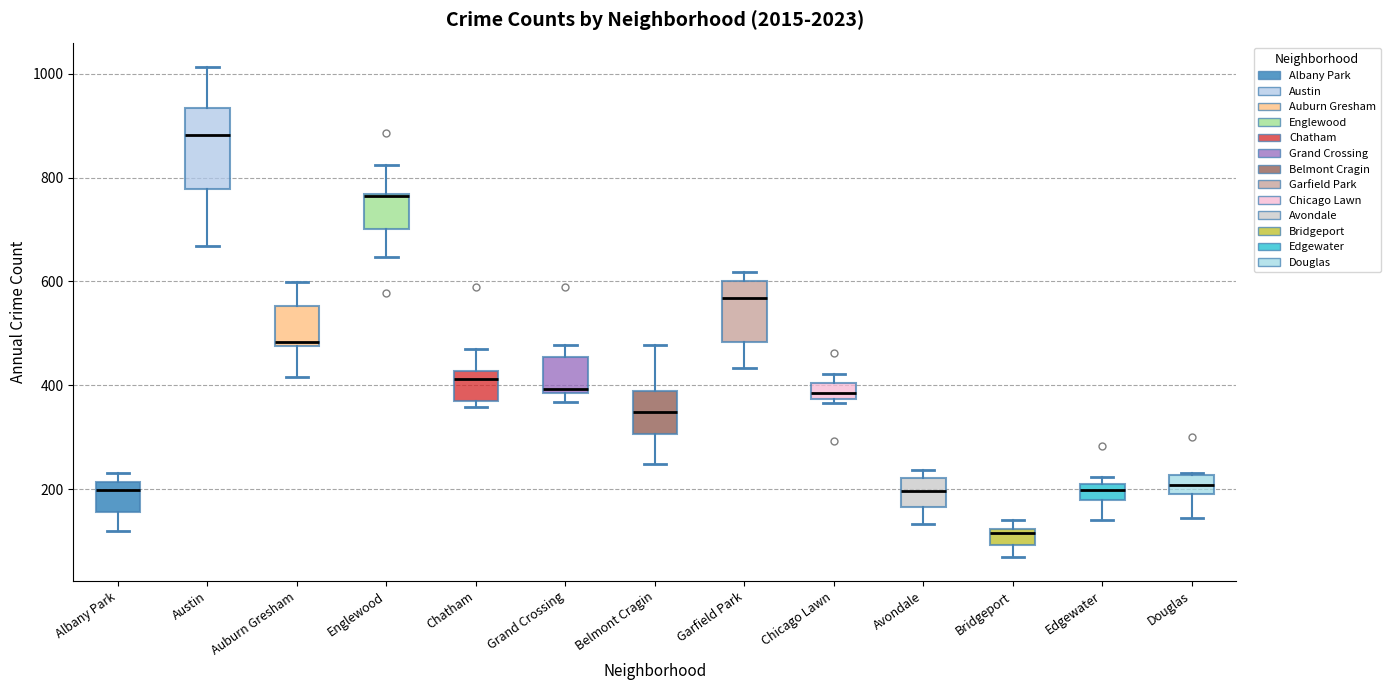

Reading left to right, read every box against the y-axis: the position of its median line, the range the box covers, and the ends of its whiskers. The values are not printed on the chart, so give them approximately, as read against the axis.

Albany Park: median 200, box 160 to 220, whiskers 120 to 240
Austin: median 880, box 780 to 940, whiskers 660 to 1020
Auburn Gresham: median 480 (just above the box's lower edge), box 480 to 560, whiskers 420 to 600
Englewood: median 760, box 700 to 760, whiskers 640 to 820
Chatham: median 420 (just below the box's upper edge), box 380 to 420, whiskers 360 to 460
Grand Crossing: median 400, box 380 to 460, whiskers 360 to 480
Belmont Cragin: median 340, box 300 to 380, whiskers 240 to 480
Garfield Park: median 560, box 480 to 600, whiskers 440 to 620
Chicago Lawn: median 380 (inside the box), box 380 to 400, whiskers 360 to 420
Avondale: median 200, box 160 to 220, whiskers 140 to 240
Bridgeport: median 120 (just below the box's upper edge), box 100 to 120, whiskers 80 to 140
Edgewater: median 200, box 180 to 220, whiskers 140 to 220 (just above the box's upper edge)
Douglas: median 200 (inside the box), box 200 to 220, whiskers 140 to 240